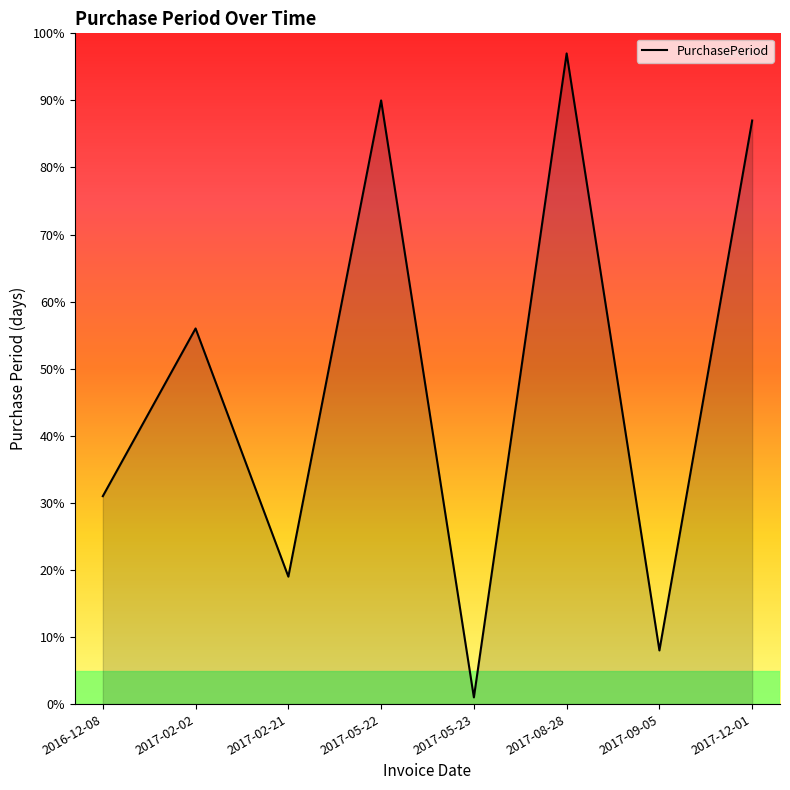

Reading left to right, what are all the values shown in this chart?

2016-12-08=31	2017-02-02=56	2017-02-21=19	2017-05-22=90	2017-05-23=1	2017-08-28=97	2017-09-05=8	2017-12-01=87